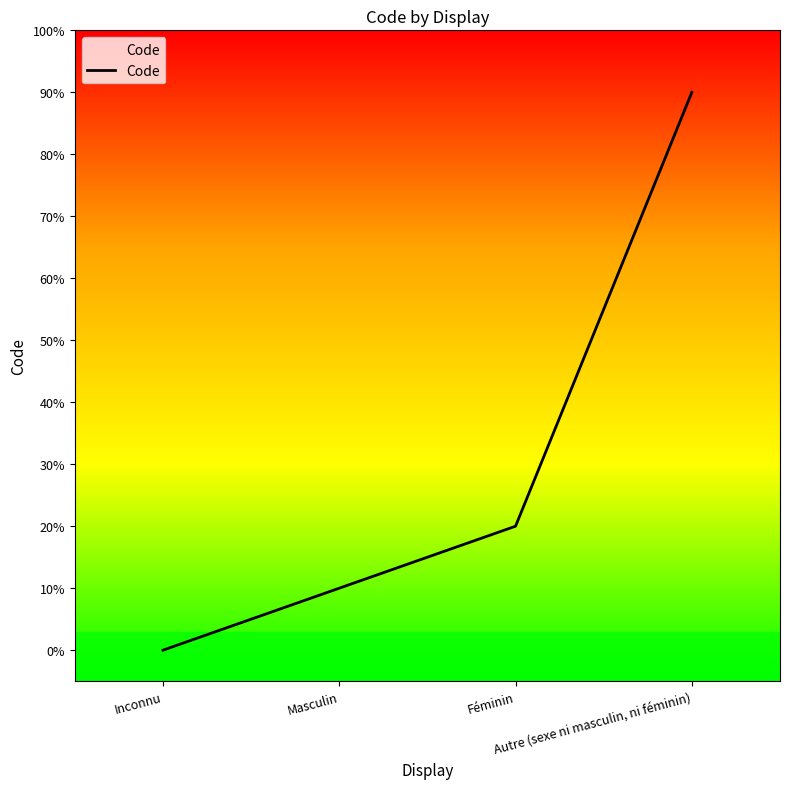

List the labels in order of value, largest first.

Autre (sexe ni masculin, ni féminin), Féminin, Masculin, Inconnu